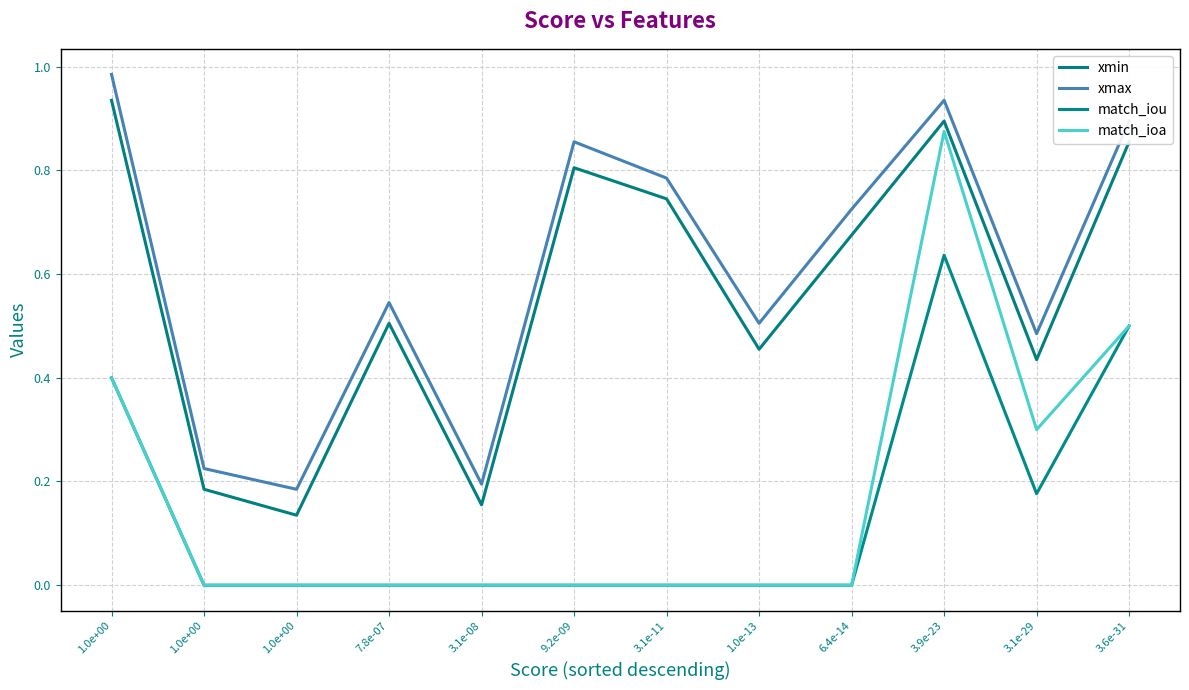

What are all the series names shown in the legend?

xmin, xmax, match_iou, match_ioa